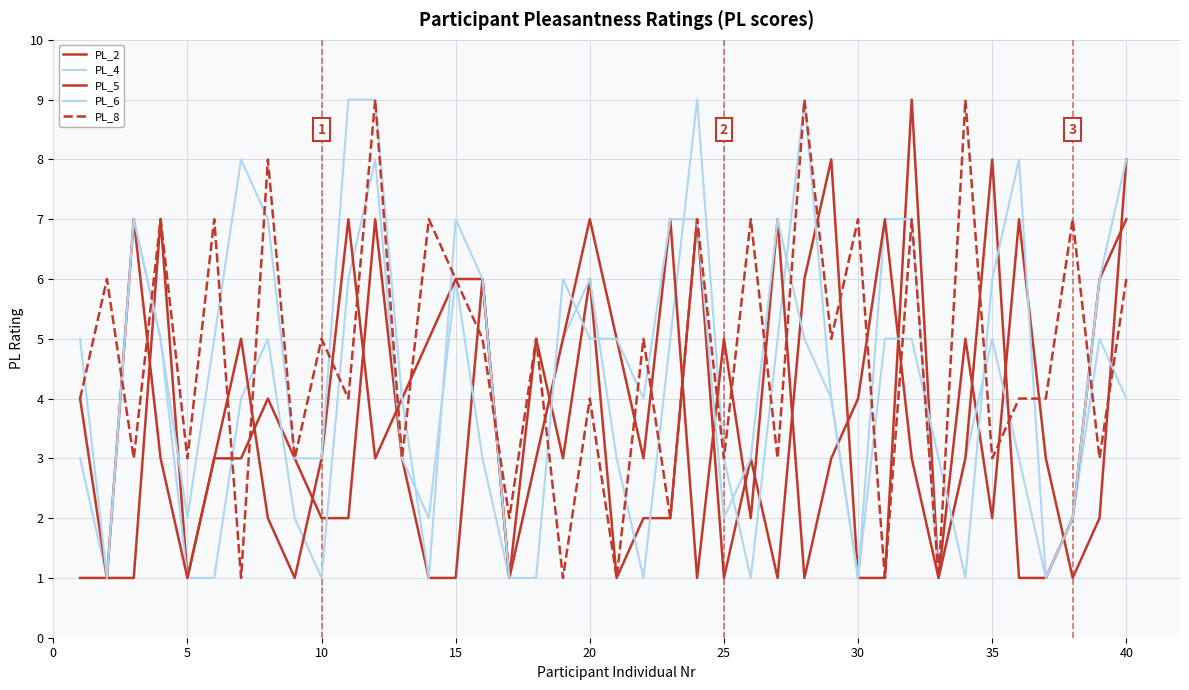

True or false: PL_8 and PL_6 intersect in this chart.

True